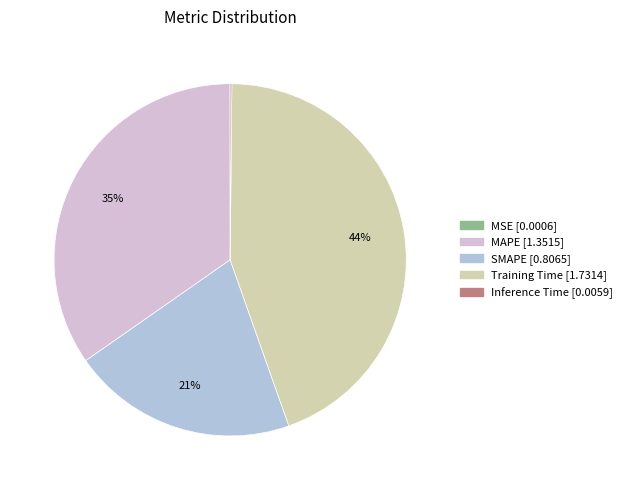

Do SMAPE and MAPE together represent more than half of the pie?

Yes